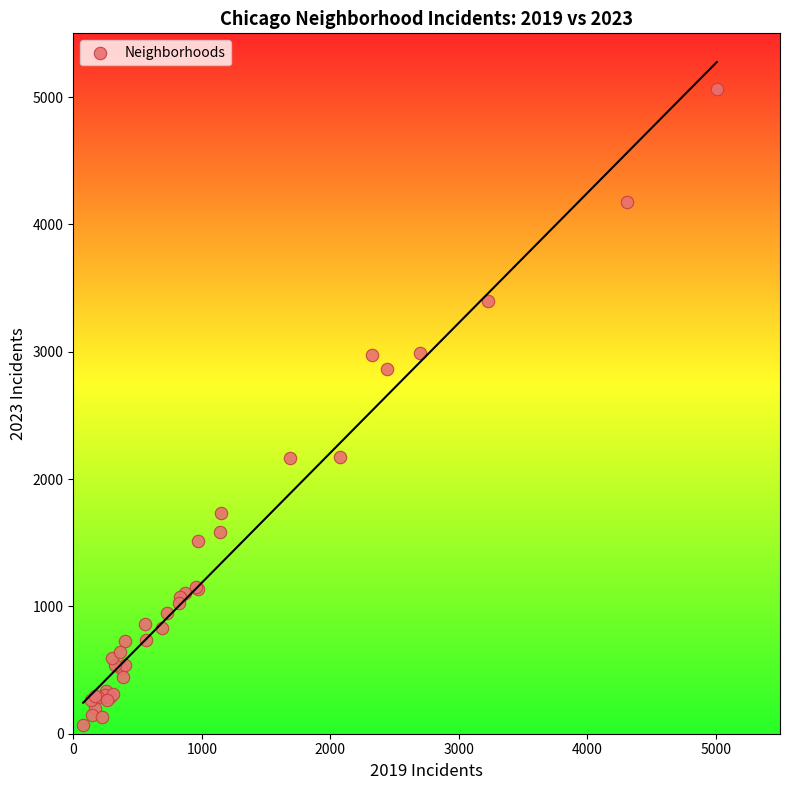

What Y value in the scatter plot is closest to 2567?

2862